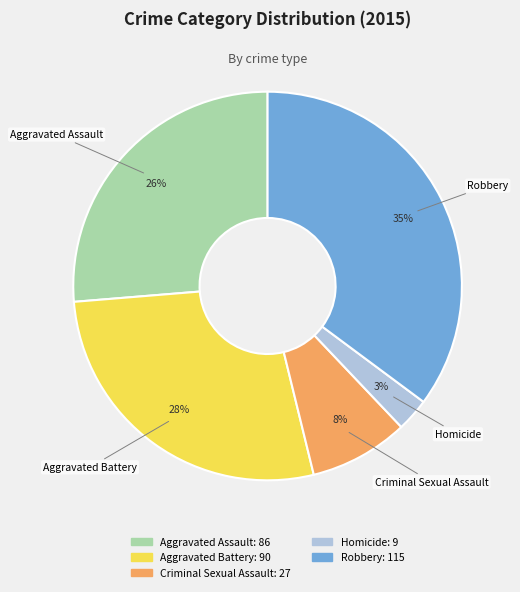

Is Criminal Sexual Assault the majority of the pie?

No